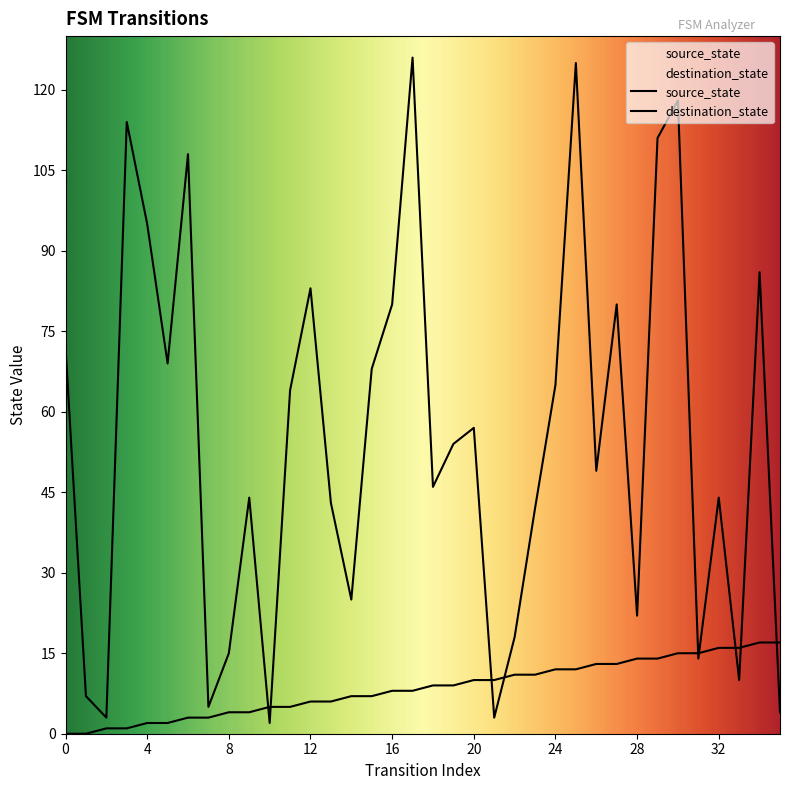

Which has a higher value, 15 or 35?

35